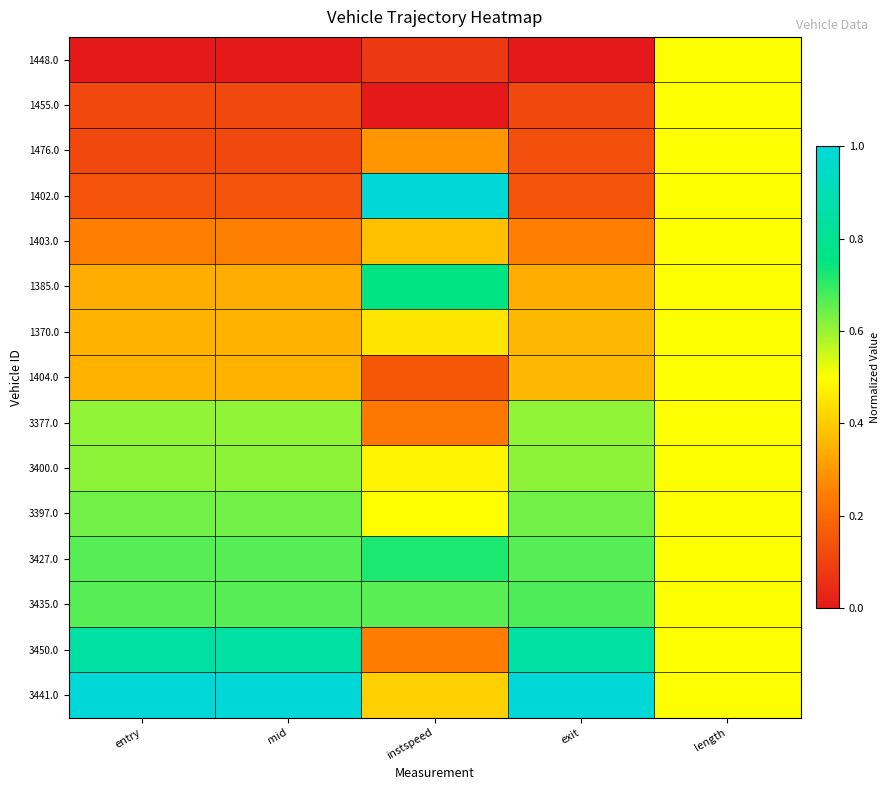

List the series in order of their peak value, highest first.

1402.0, 3441.0, 3450.0, 1385.0, 3427.0, 3435.0, 3397.0, 3400.0, 3377.0, 1448.0, 1455.0, 1476.0, 1403.0, 1370.0, 1404.0